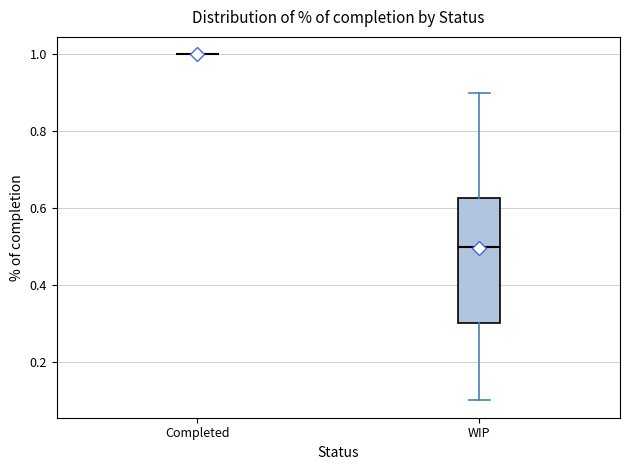

Where is the upper edge of the box for WIP on the y-axis? The values are not printed on the chart, so give them approximately, as read against the axis.

0.62